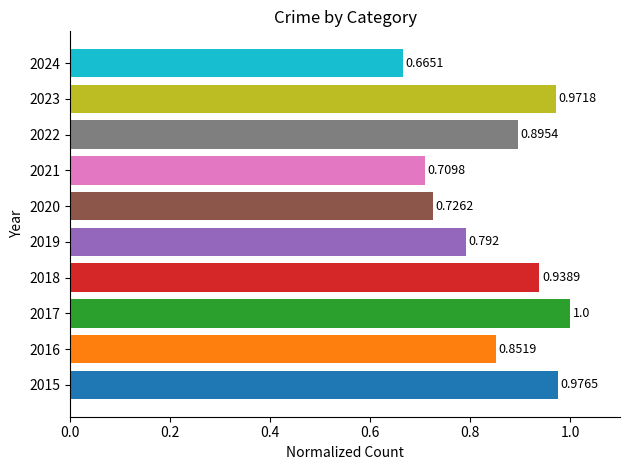

How many bars are there in total?

10